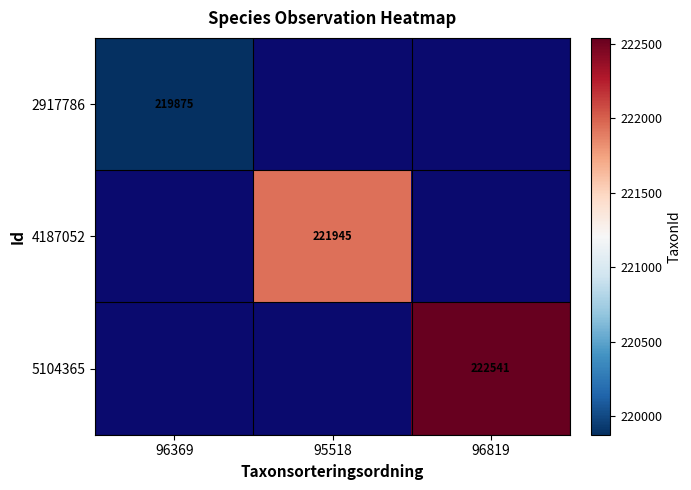

The value of 4187052 at 95518 is 359896. True or false?

False